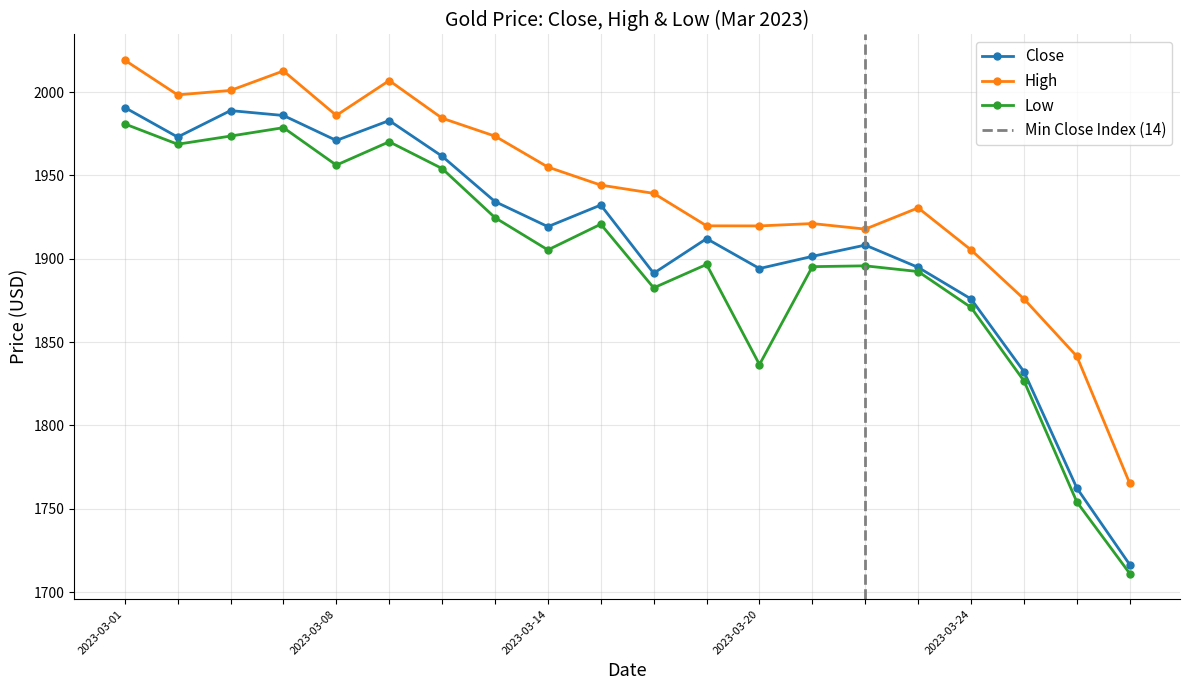

Which series has the largest total across all categories?

High